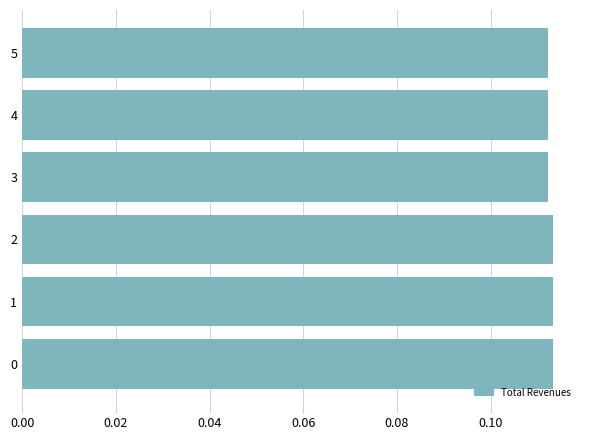

How many values are between 0 and 1?

6